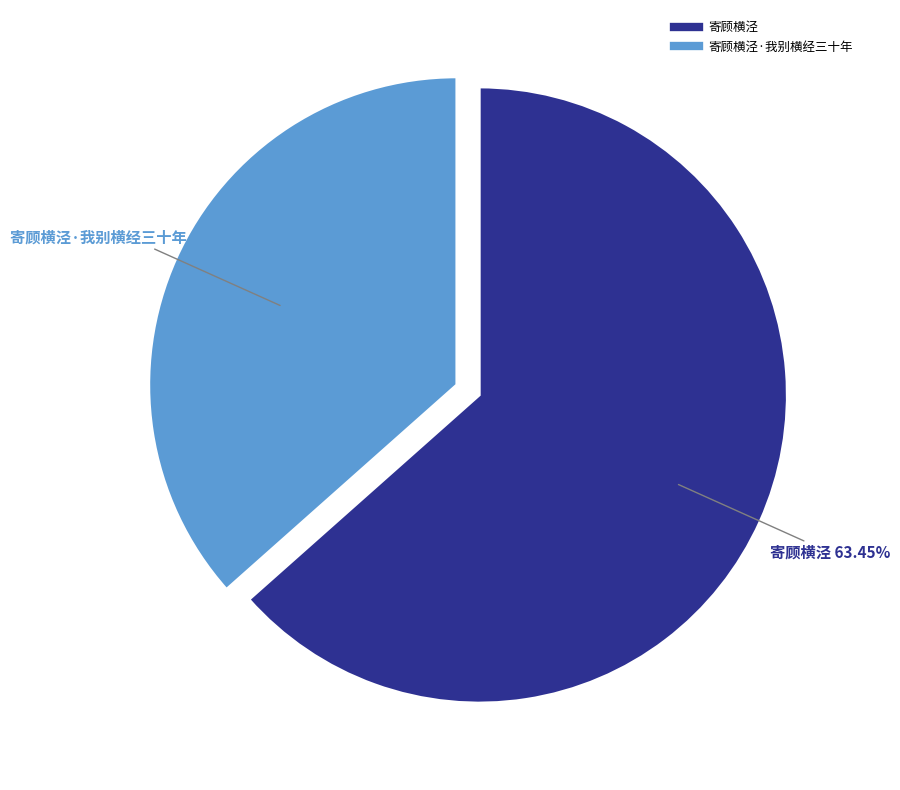

Does any single category account for the majority?

Yes